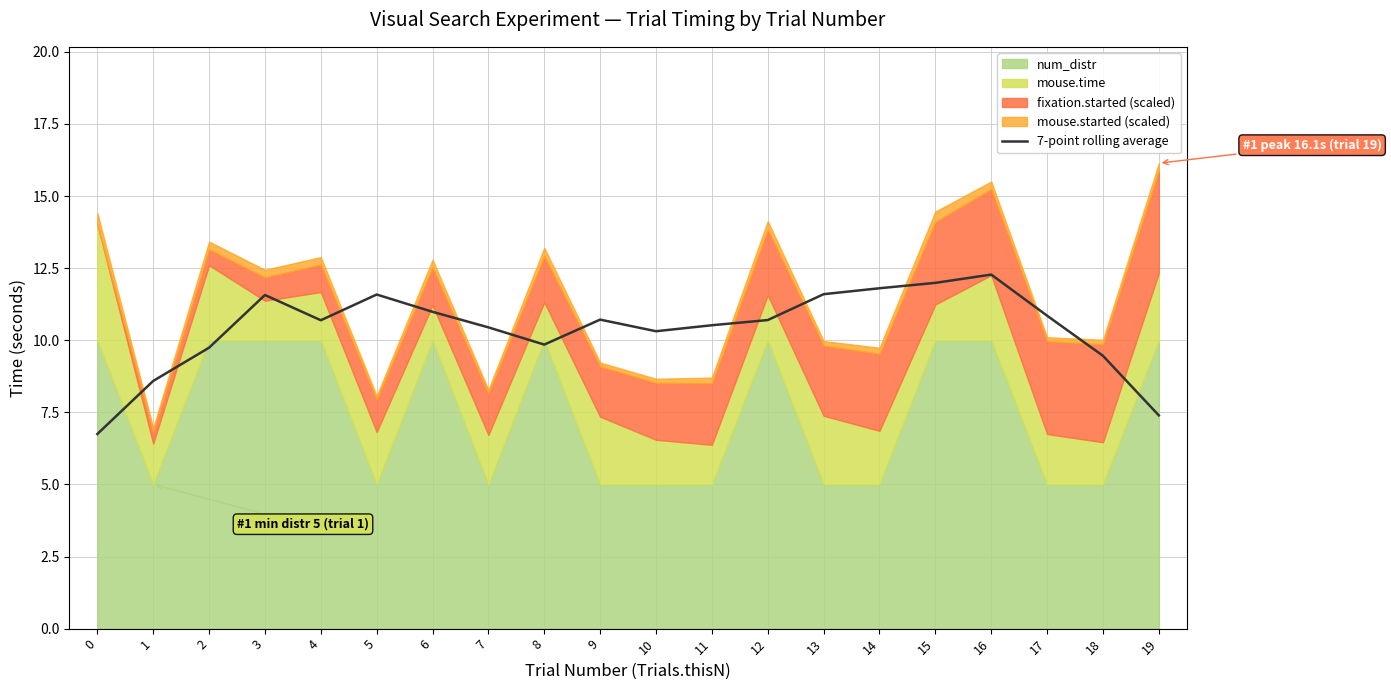

What is the difference between the maximum and minimum values?

5.5